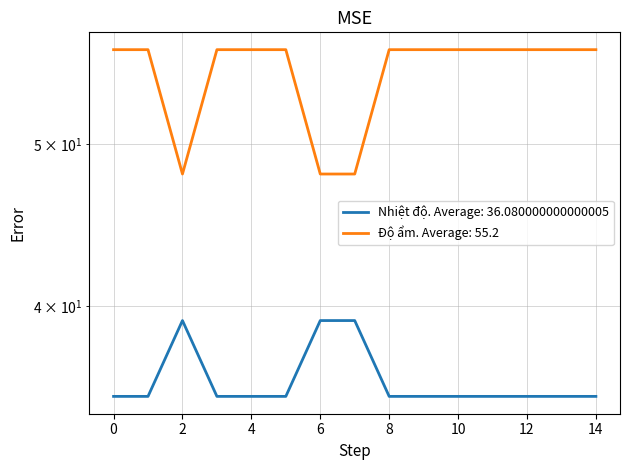

What is the value of the Độ ẩm point at the 6th from the left?

57.0